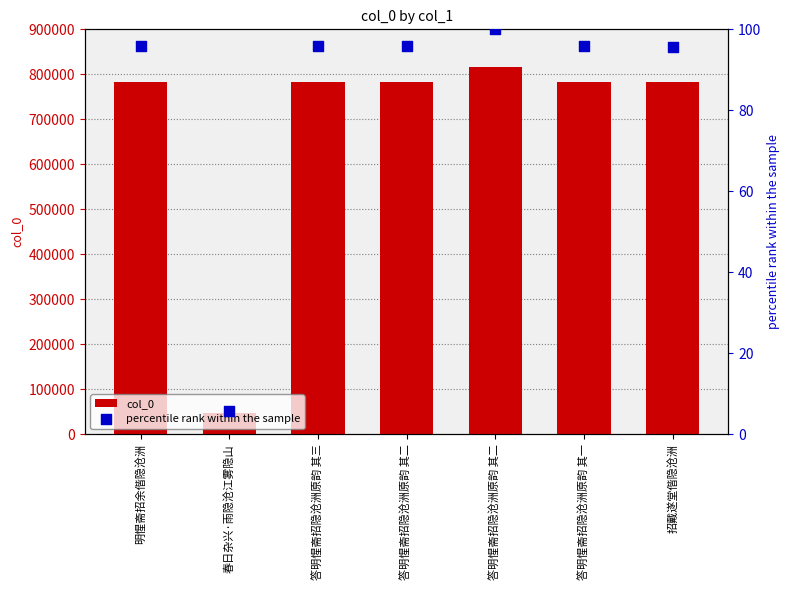

Which series contains the highest Y value?

col_0